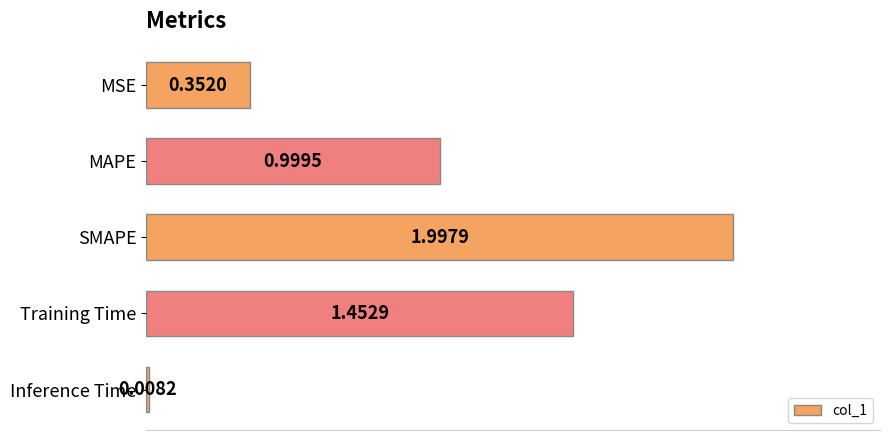

List the labels in order of value, smallest first.

Inference Time, MSE, MAPE, Training Time, SMAPE